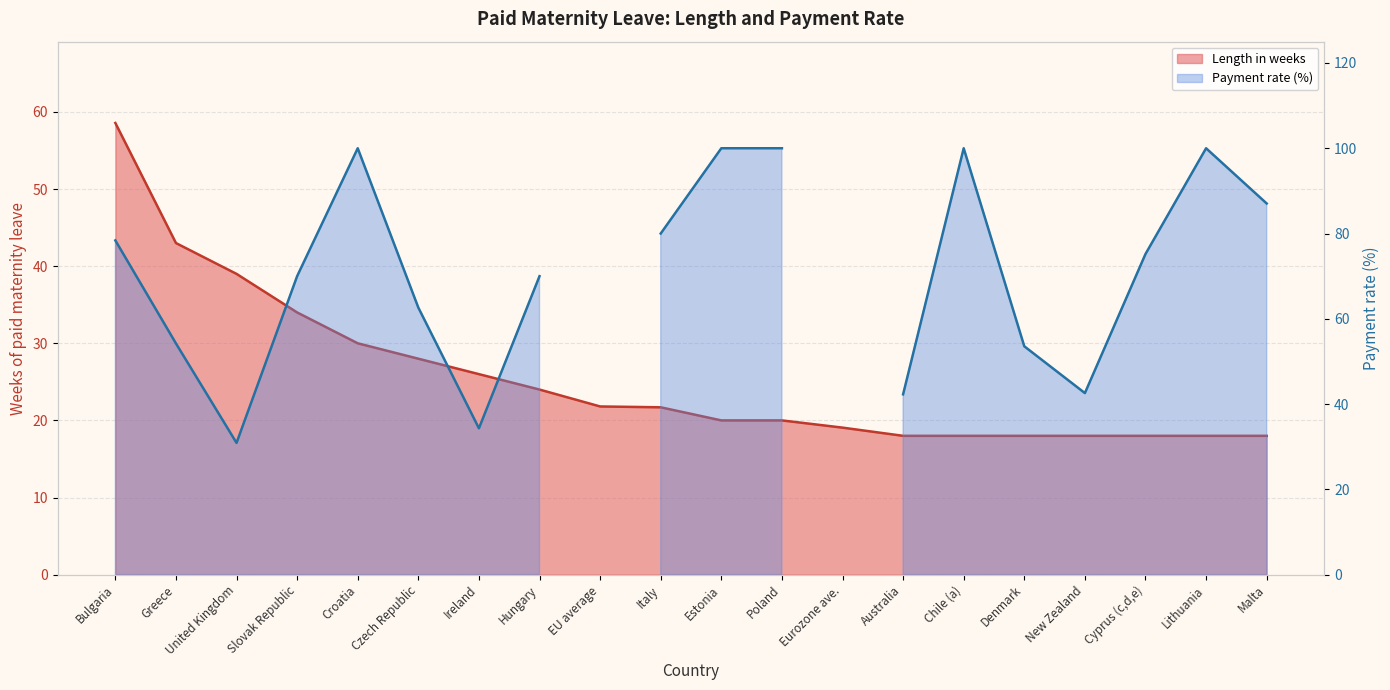

True or false: the data has more than 2 interior local peaks.

False